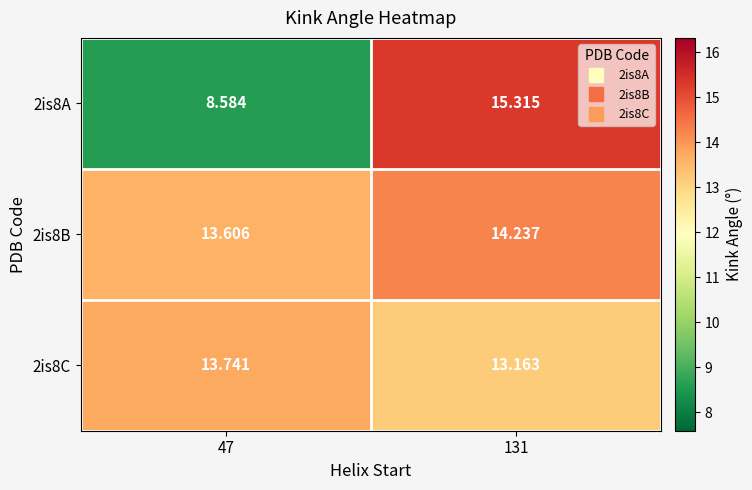

Is the value of 2is8A at 47 greater than the value of 2is8C at 47?

No